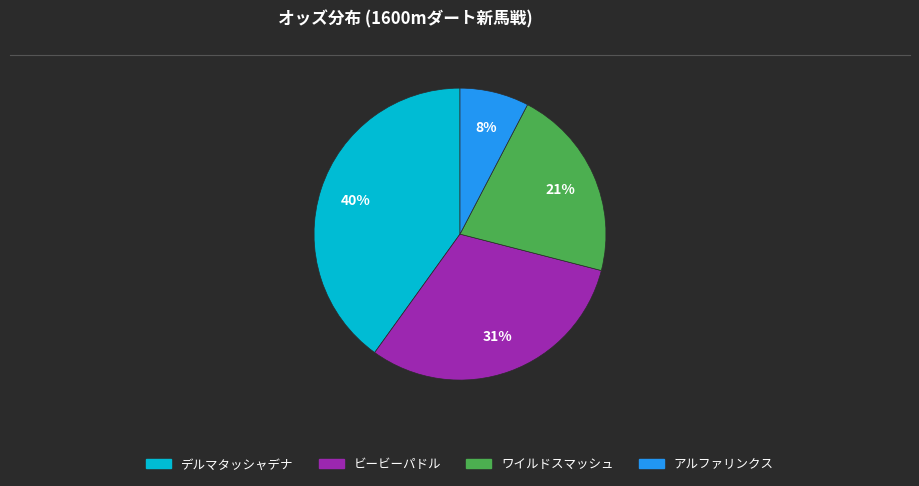

To the nearest percent, what is the difference between the largest and smallest slice percentages?

32%